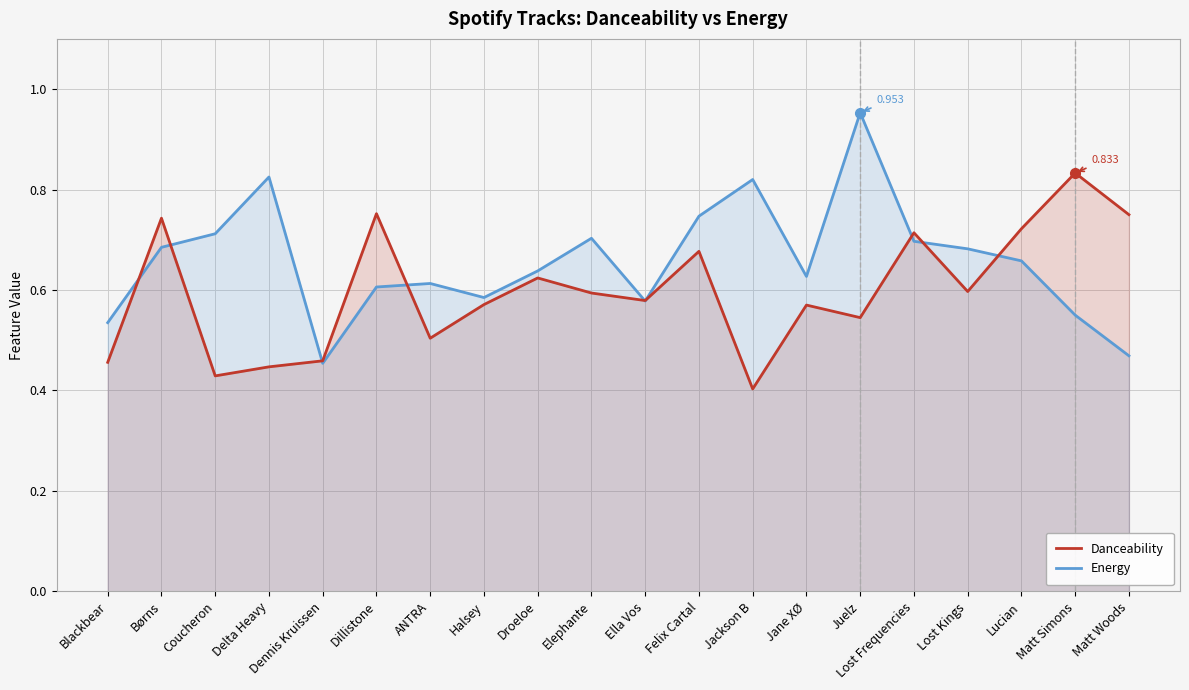

At which category does Danceability reach its first local valley?

Coucheron